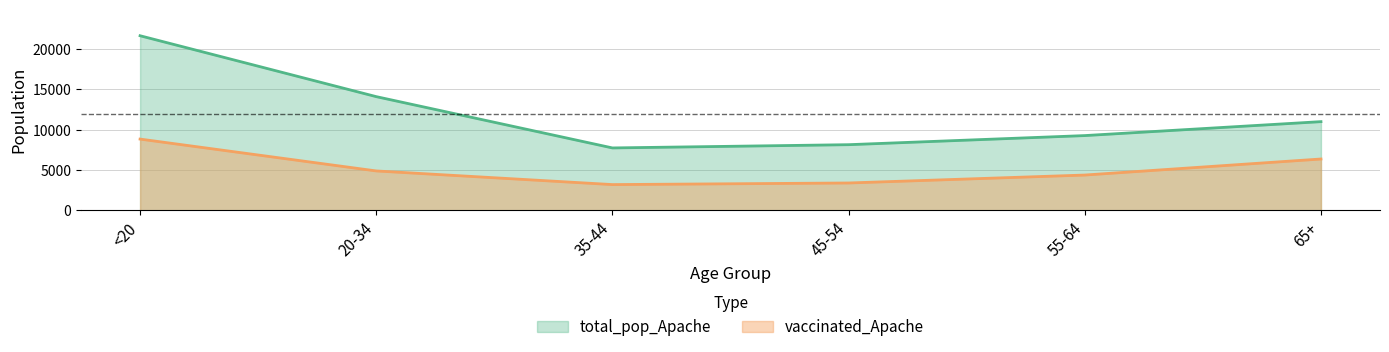

What is the total value across all series at 20-34?

18957